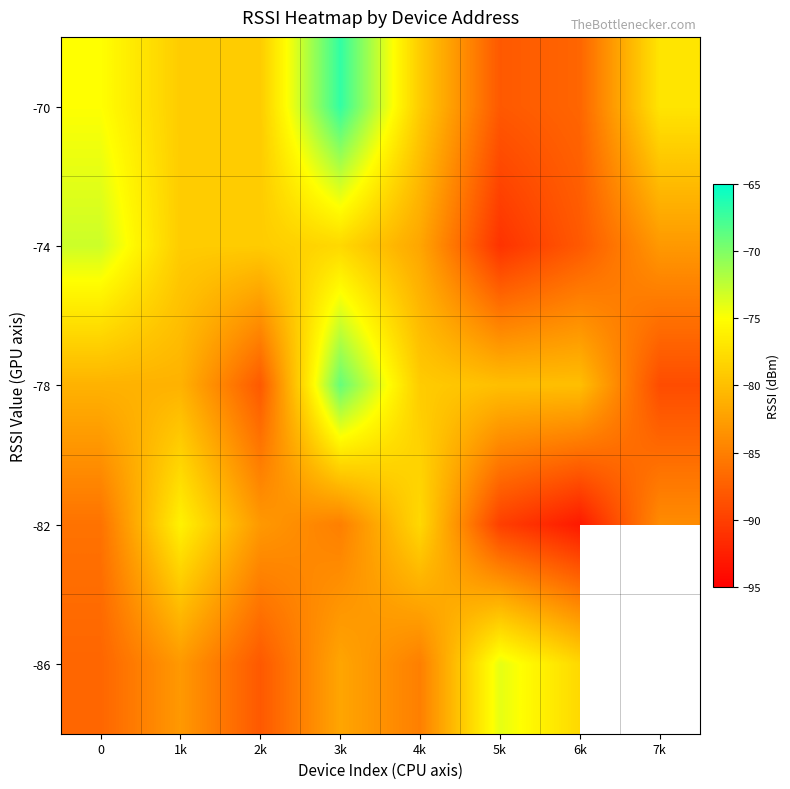

List the series in order of their peak value, lowest first.

-82, -86, -74, -78, -70